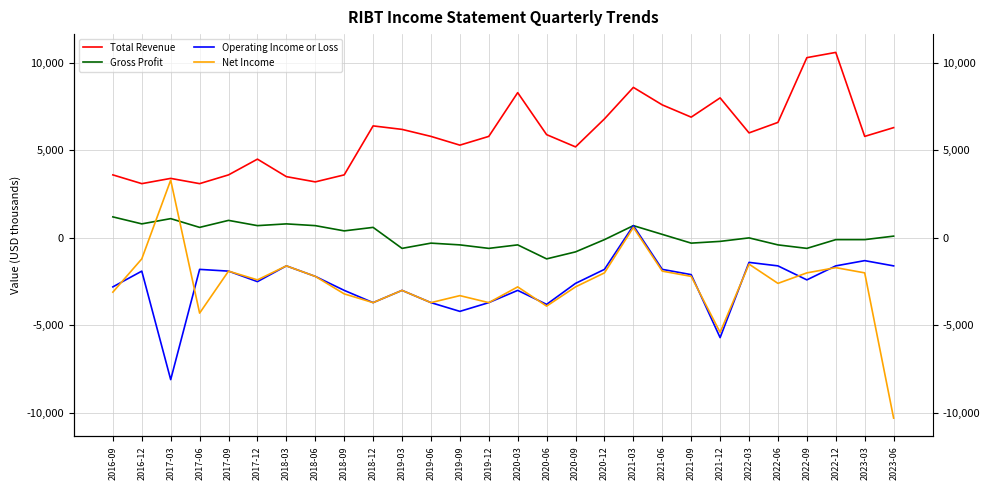

Which series changed the most between 2017-03 and 2021-06?

Operating Income or Loss